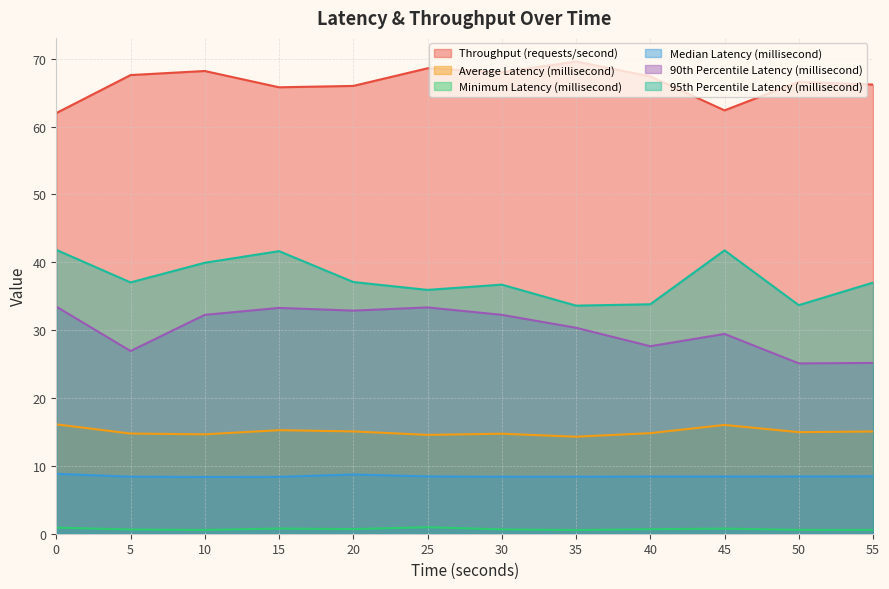

True or false: Median Latency (millisecond) has a value of 8.5 at 55.

True